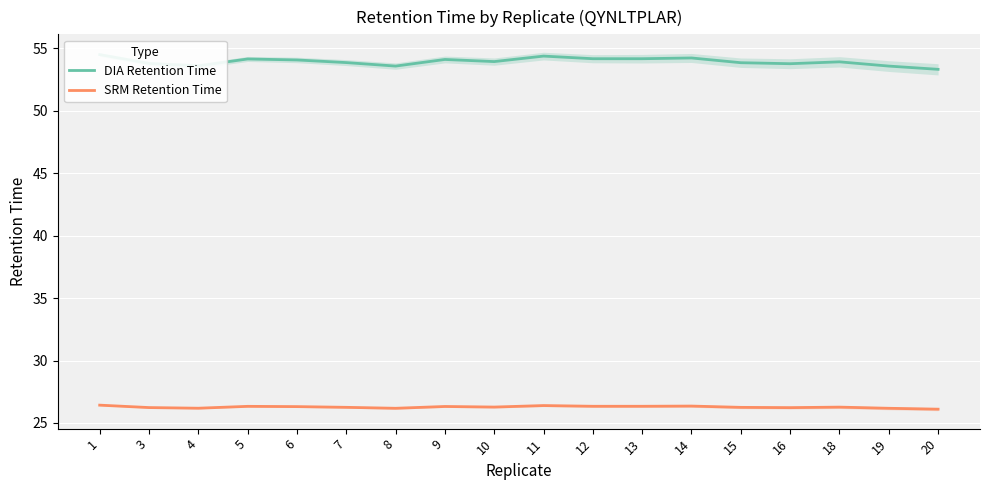

Reading left to right, extract all data points from this chart.

DIA Retention Time: 54.5	53.8	53.6	54.2	54.1	53.9	53.6	54.1	54.0	54.4	54.2	54.2	54.2	53.9	53.8	53.9	53.6	53.3
SRM Retention Time: 26.4	26.2	26.2	26.3	26.3	26.2	26.2	26.3	26.3	26.4	26.3	26.3	26.3	26.2	26.2	26.3	26.2	26.1